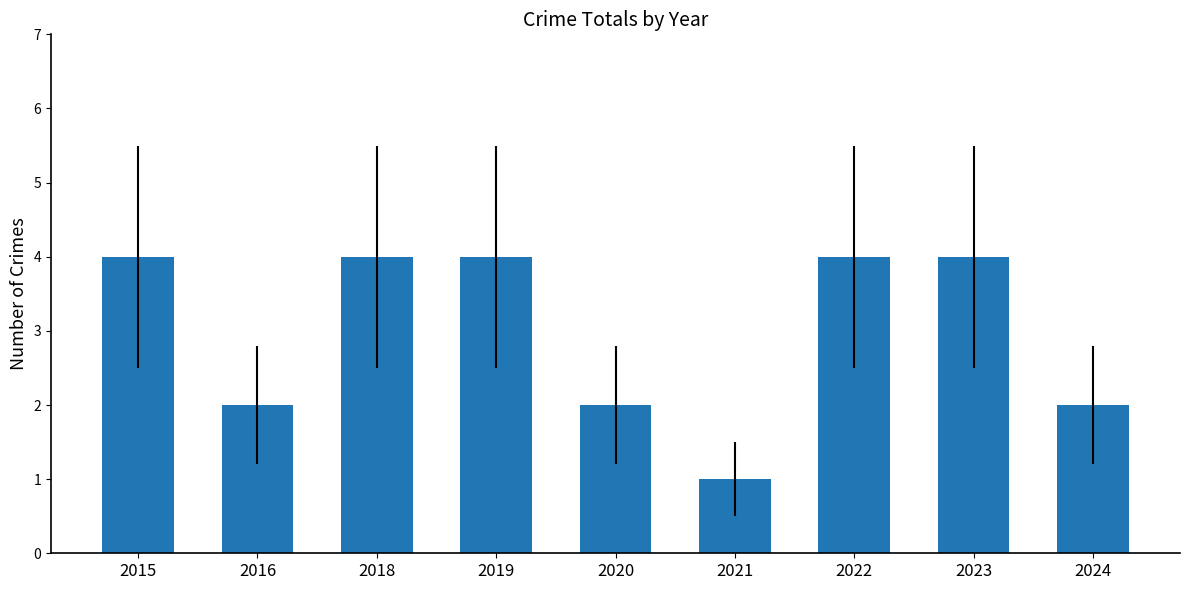

Approximately how many times larger is the value at 2024 compared to 2019?

0.5